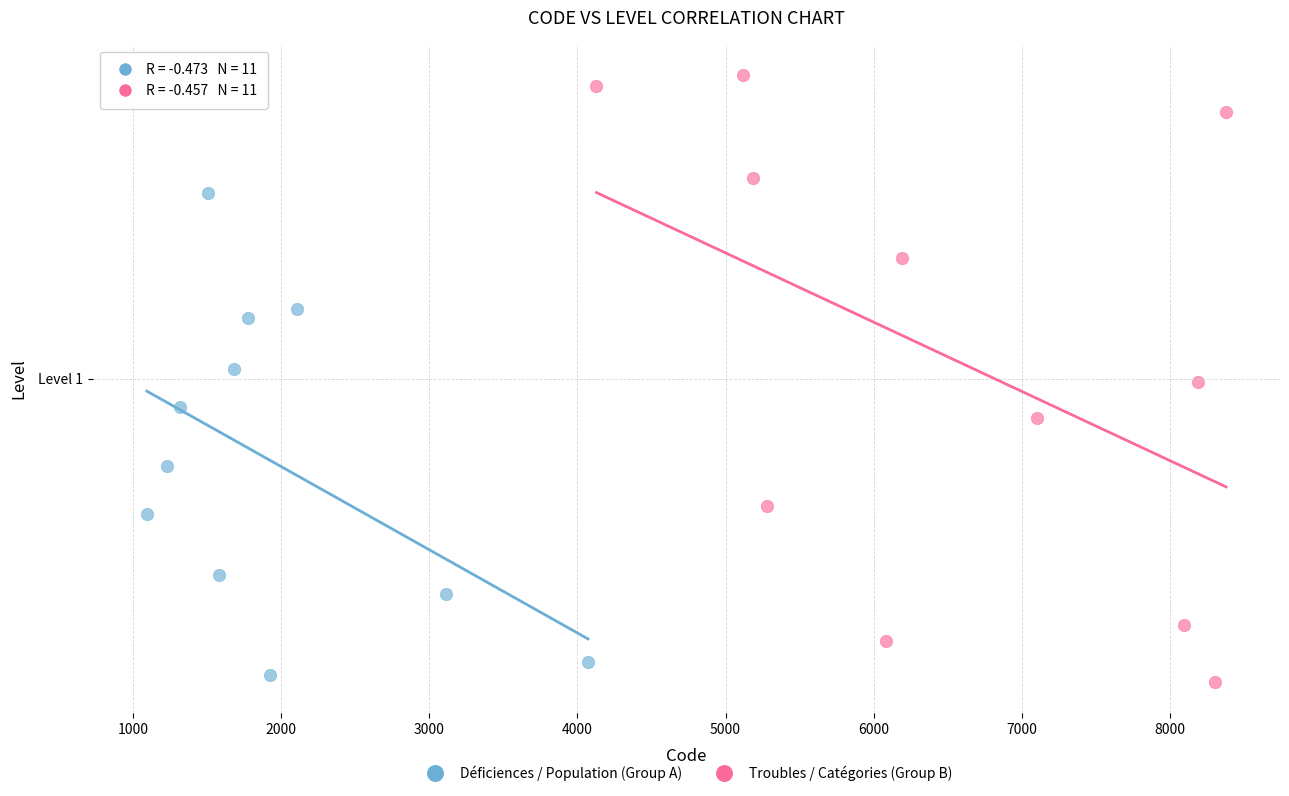

Which series has the widest spread of Y values?

Troubles / Catégories (Group B)